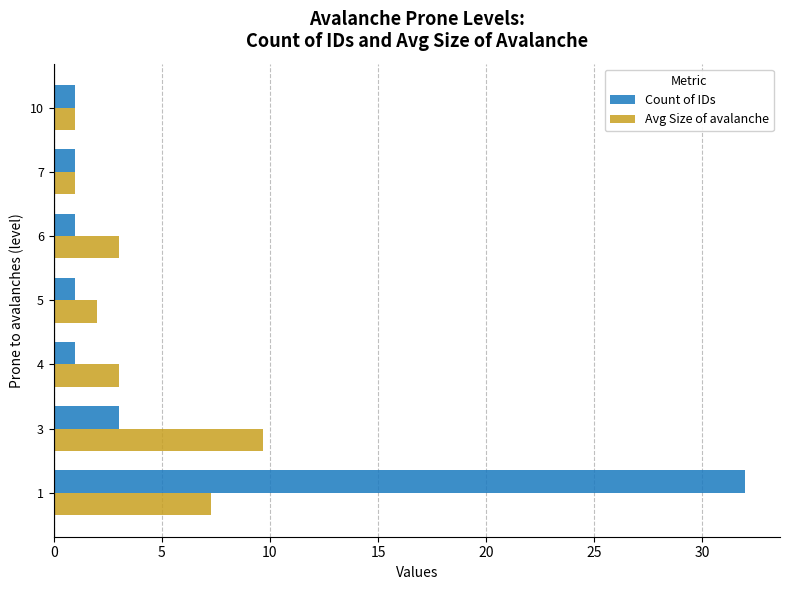

The Count of IDs series shows 1.0 at 5. True or false?

True